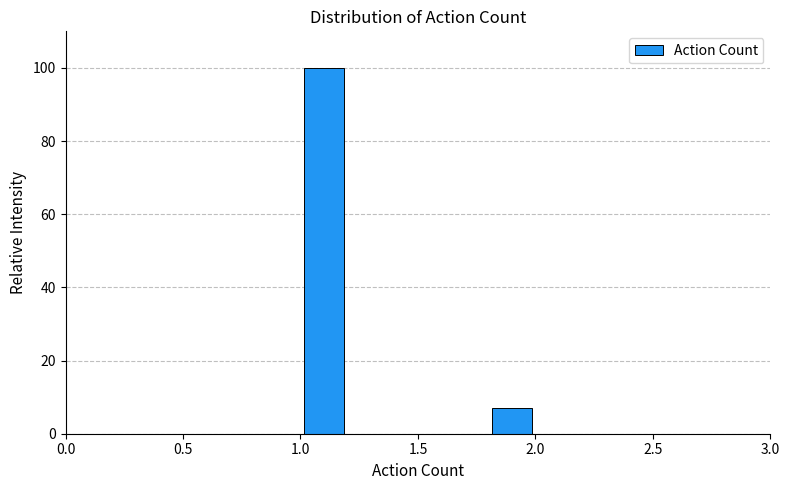

Reading left to right, transcribe this chart: for each bar, give the range it covers on the x-axis and its height. The values are not printed on the chart, so give them approximately, as read against the axis.

1.0 to 1.2: 100
1.2 to 1.4: 0
1.4 to 1.6: 0
1.6 to 1.8: 0
1.8 to 2.0: 8